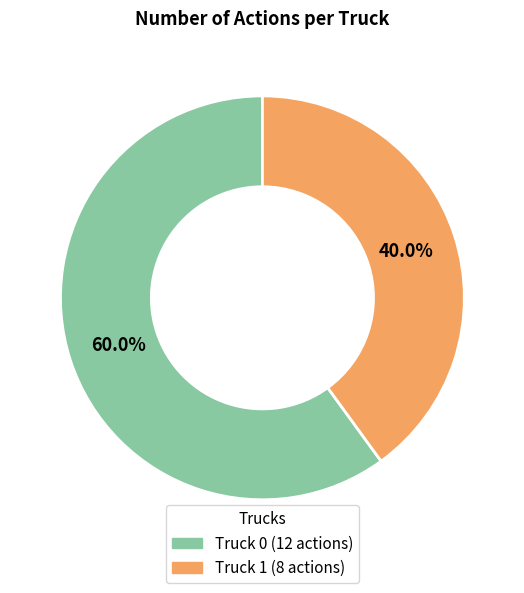

Is there any slice that represents more than half of the pie?

Yes